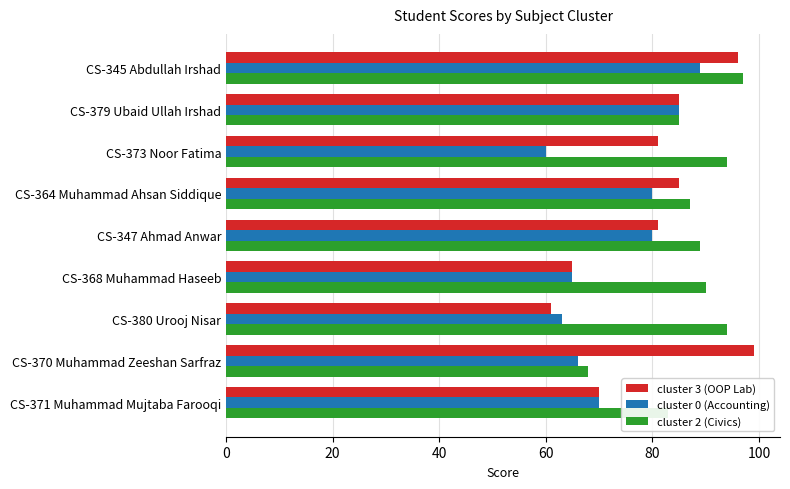

The cluster 2 (Civics) series shows 83 at CS-371 Muhammad Mujtaba Farooqi. True or false?

True